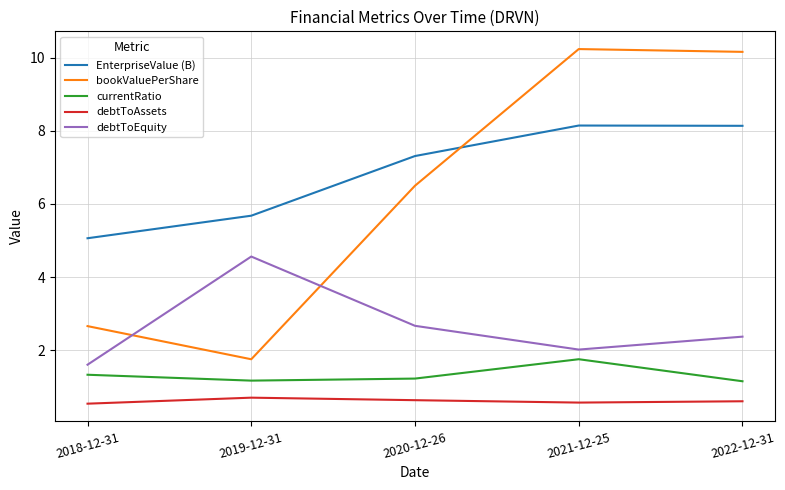

Which series has the largest range (max minus min)?

bookValuePerShare